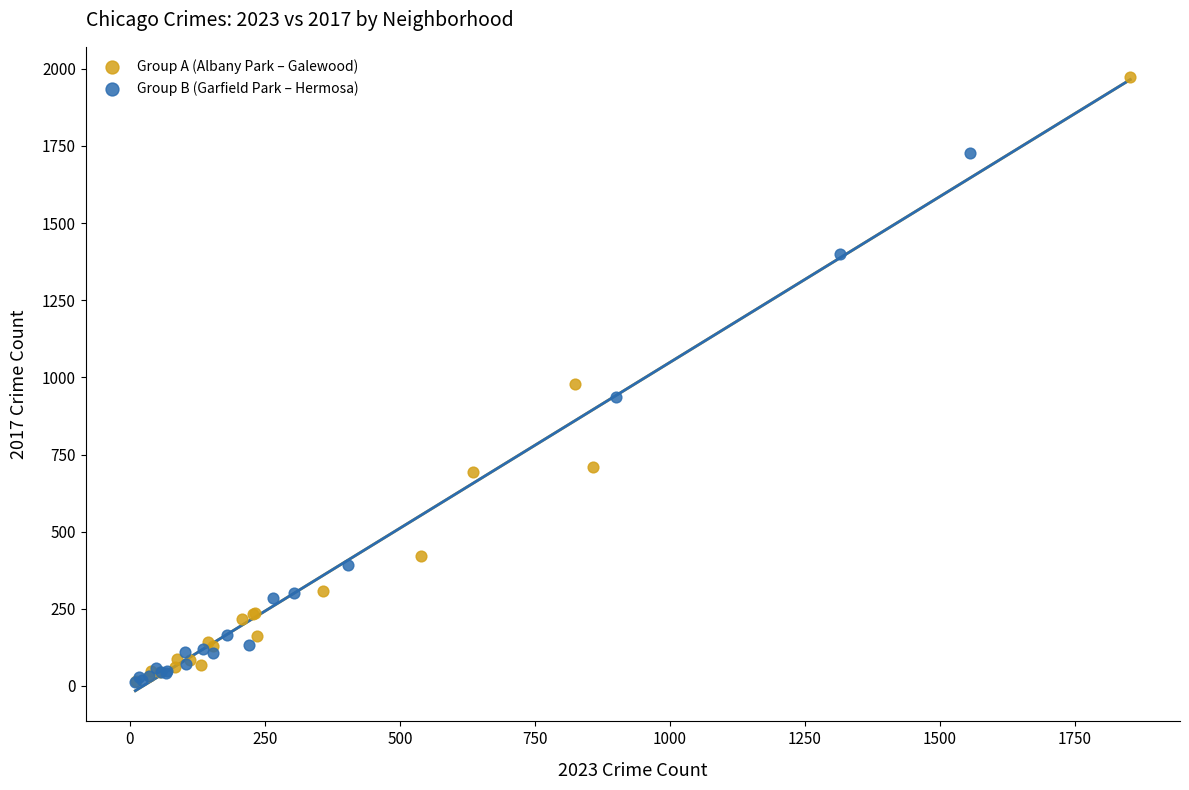

Which series contains the highest Y value?

Group A (Albany Park – Galewood)